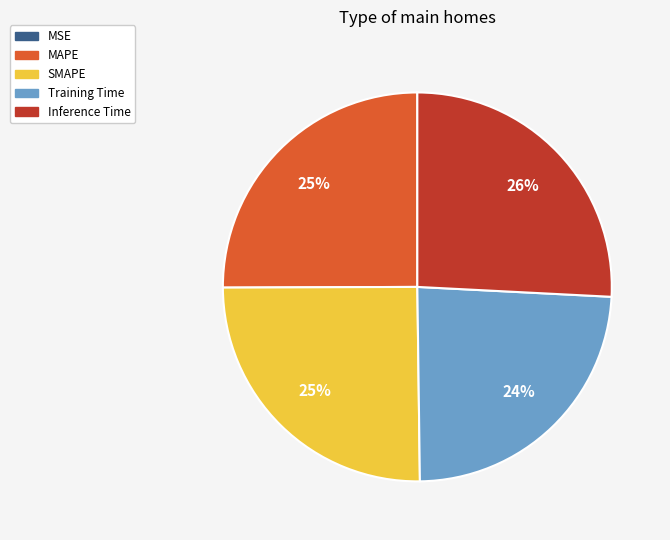

The Inference Time slice represents 16% of the pie. True or false?

False